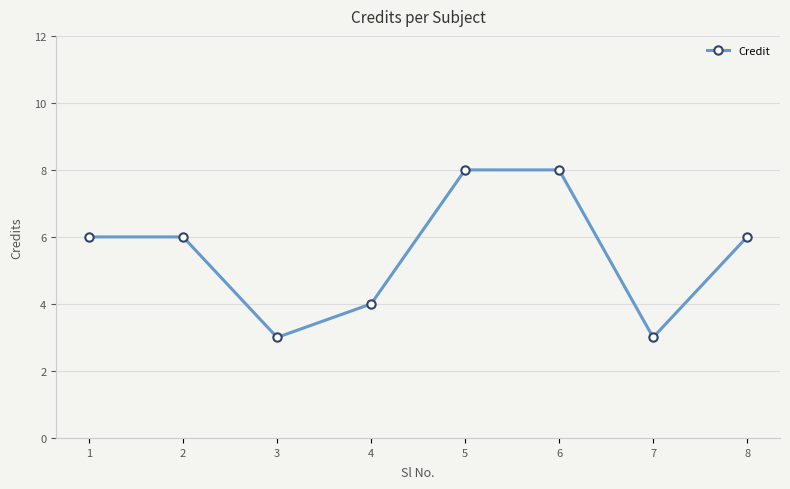

Reading right to left, what are all the values shown in this chart?

8=6	7=3	6=8	5=8	4=4	3=3	2=6	1=6